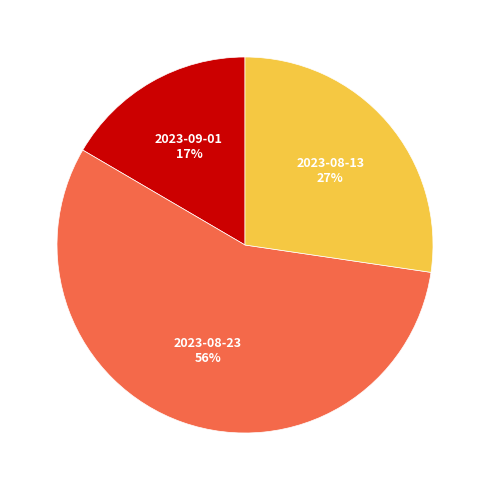

Is there a majority slice in this chart?

Yes